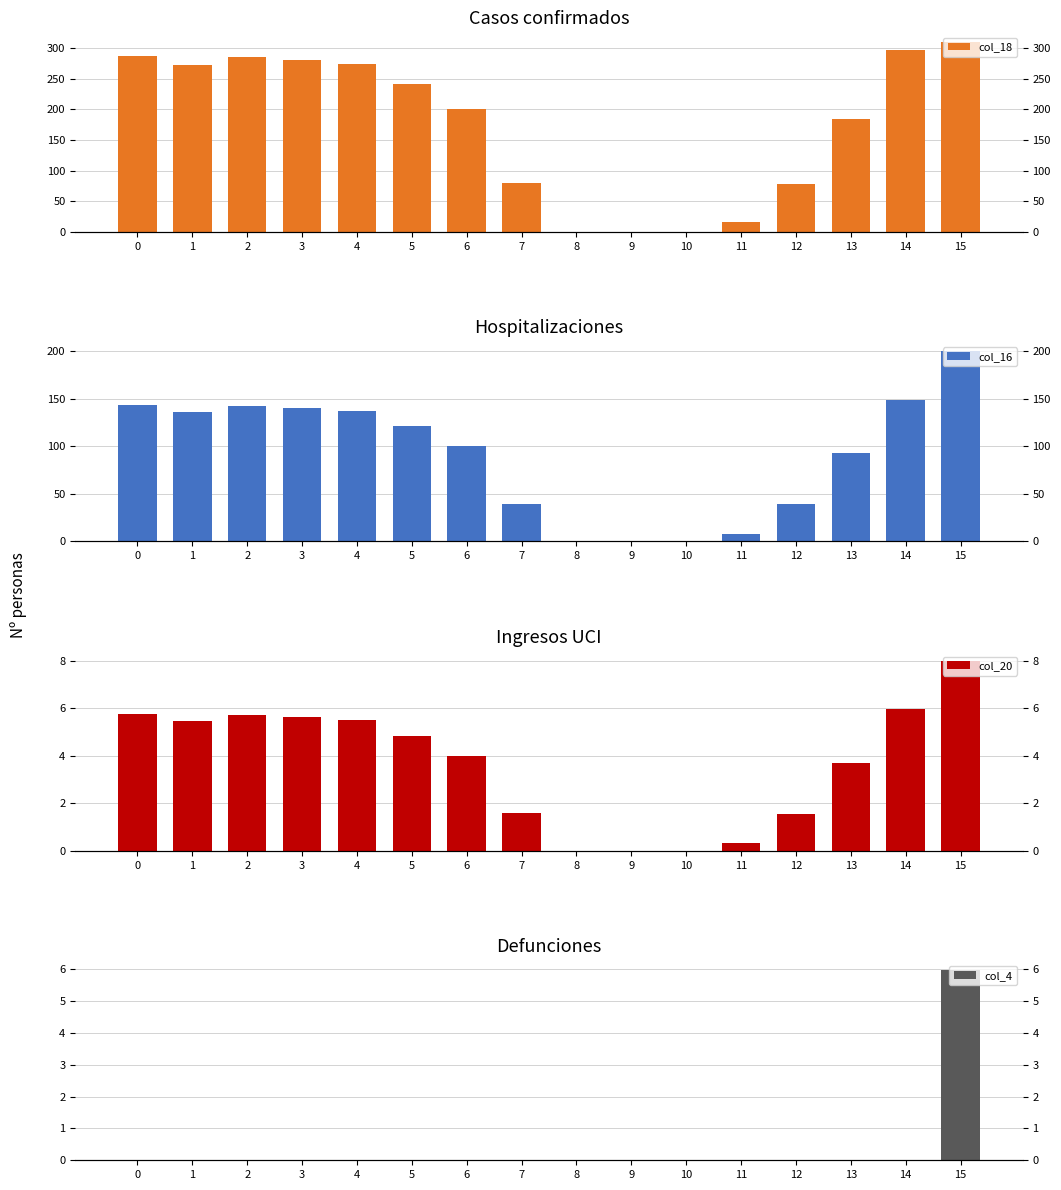

What is the difference between the highest and lowest values at 2?

285.5